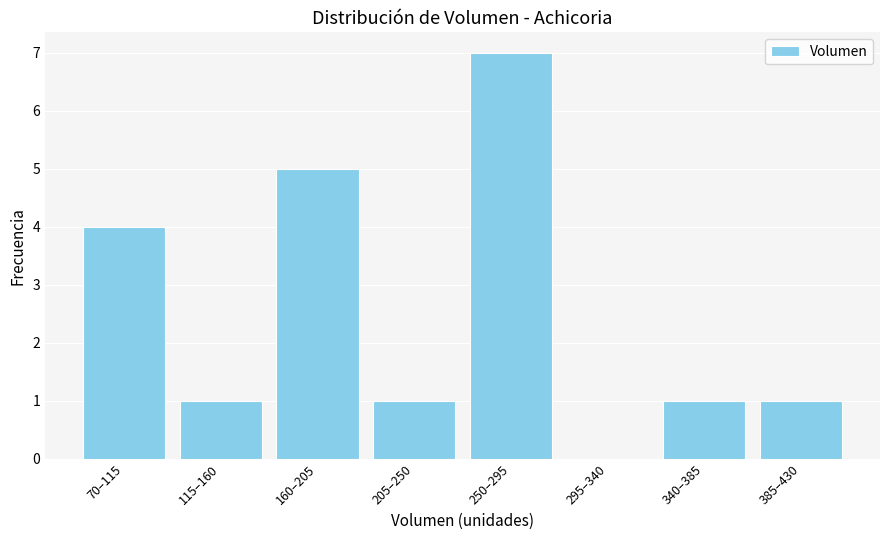

Reading right to left, list all the values displayed in this chart.

385–430=1	340–385=1	295–340=0	250–295=7	205–250=1	160–205=5	115–160=1	70–115=4